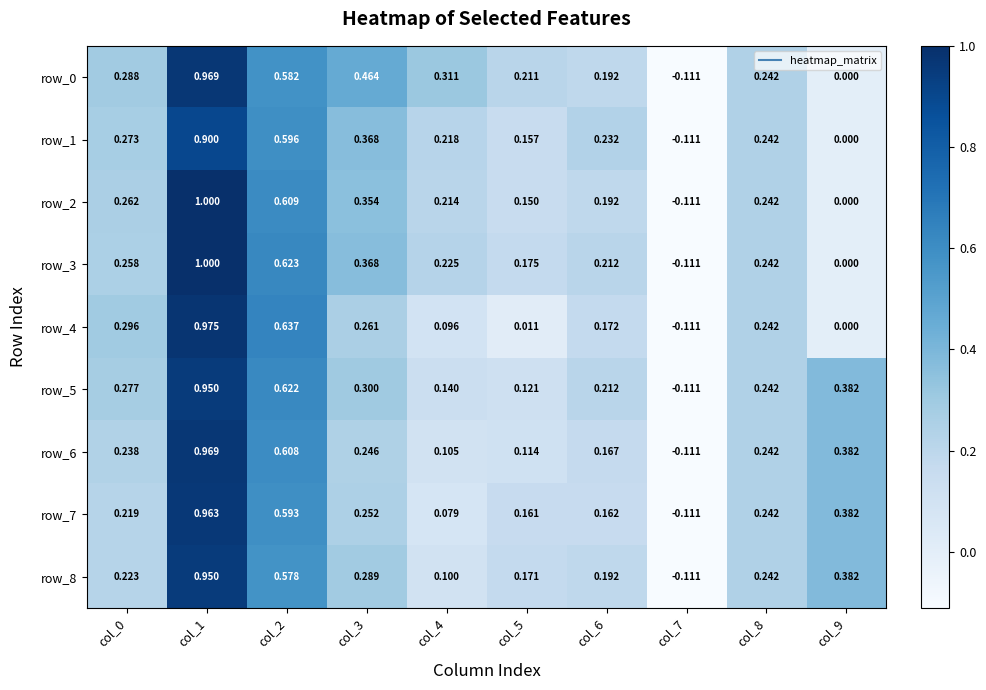

Which category has the lowest value across all series?

col_7